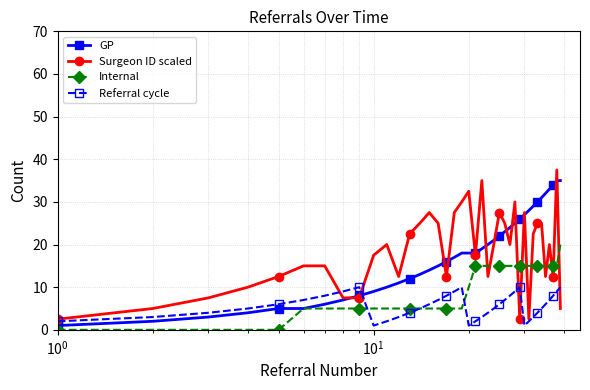

What is the value of the Internal point at the 13th from the left?

5.0